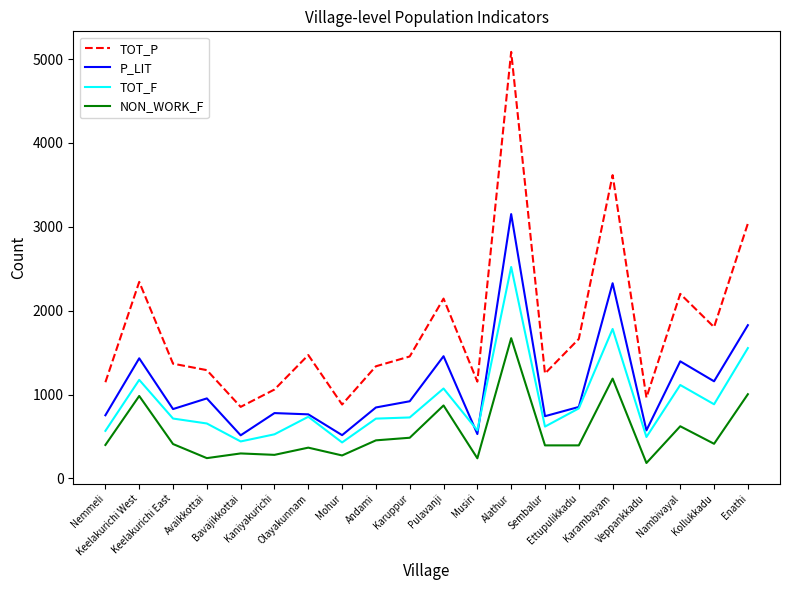

Which series has the largest total across all categories?

TOT_P